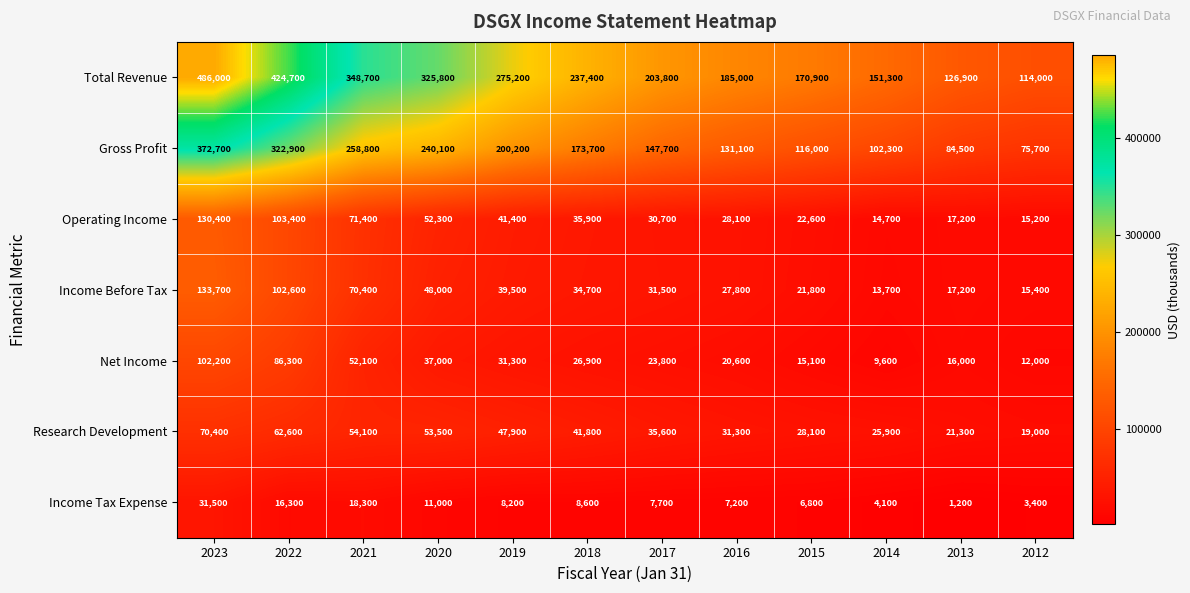

Which series has the largest range (max minus min)?

Total Revenue